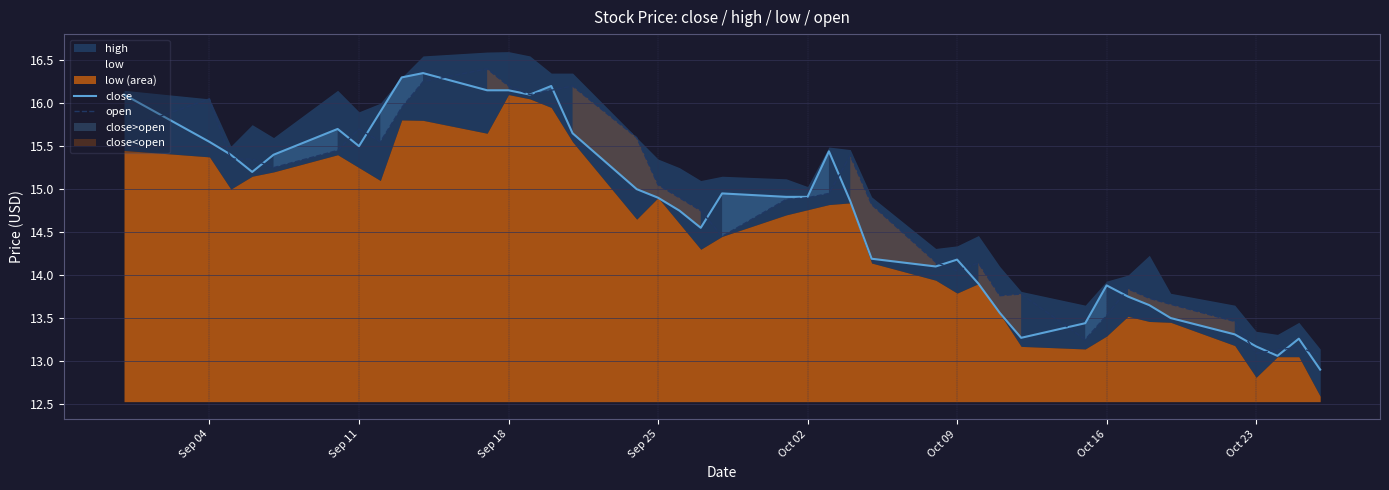

What is the difference between the second highest and second lowest values in the close series?

3.2